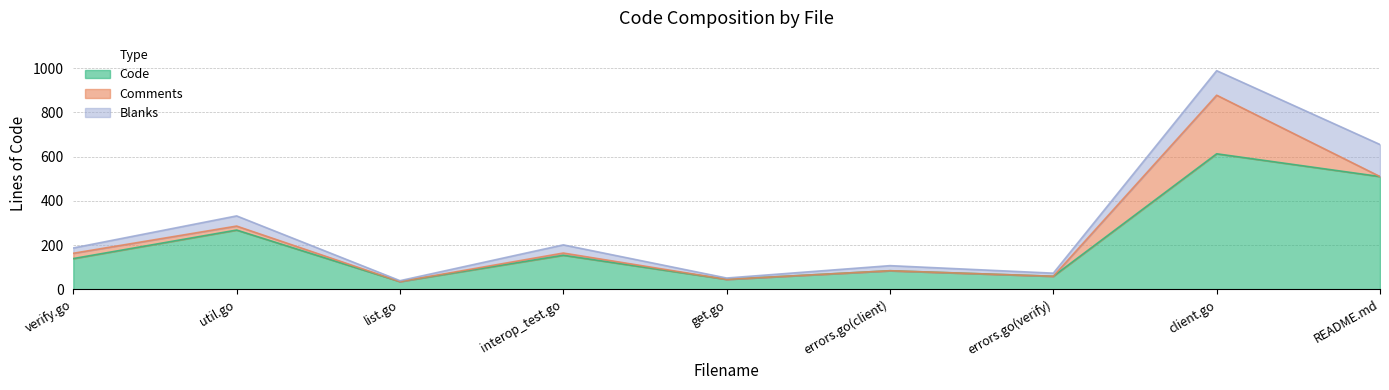

Which series has the widest spread of values?

Code